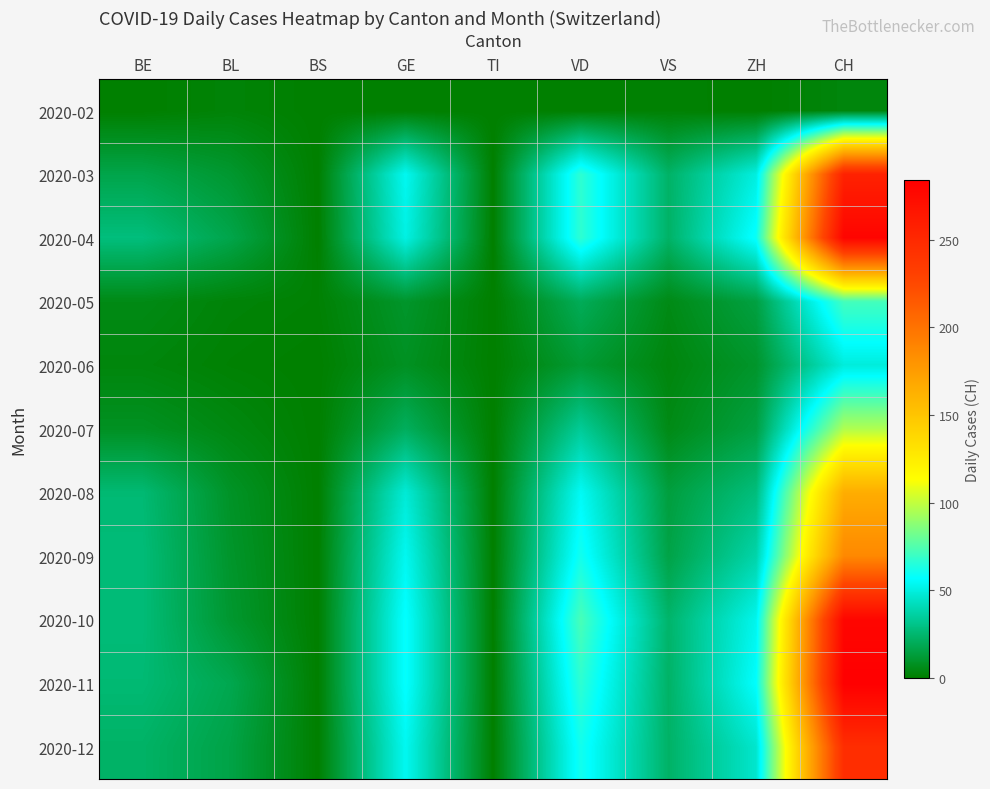

Which series has the largest total across all categories?

2020-11